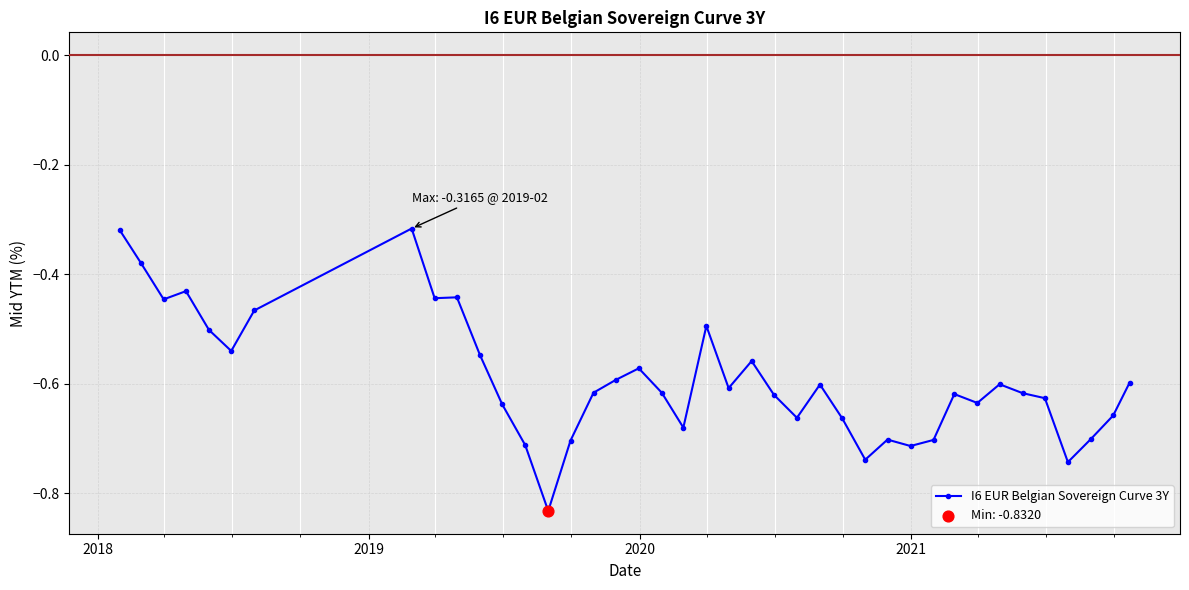

True or false: the data has more than 1 interior local peaks.

True